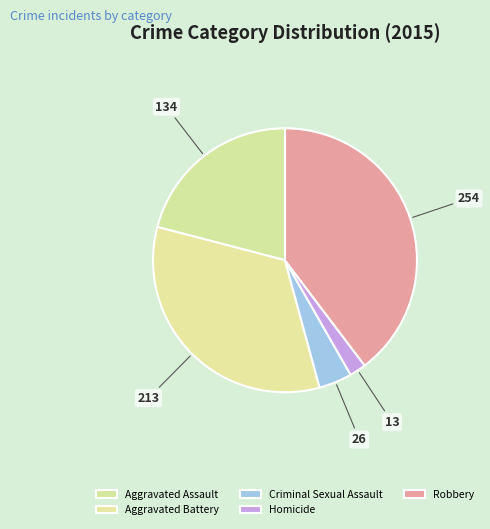

Count the number of slices in the pie.

5